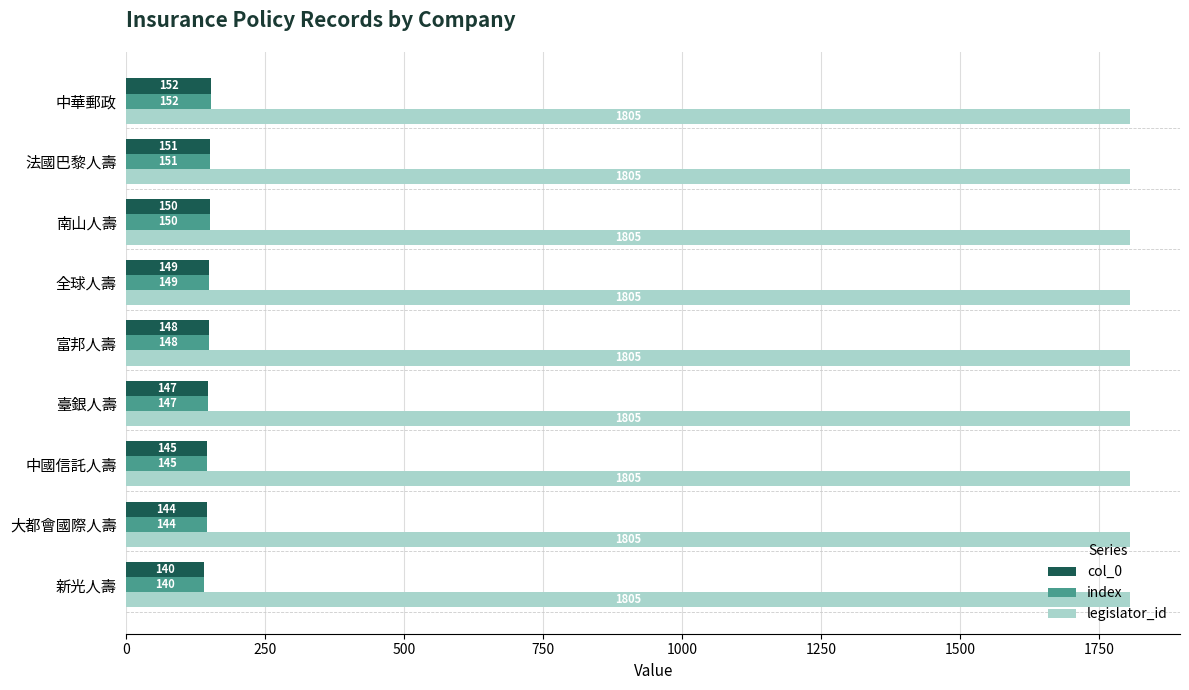

What is the spread (max minus min) of values at 大都會國際人壽?

1661